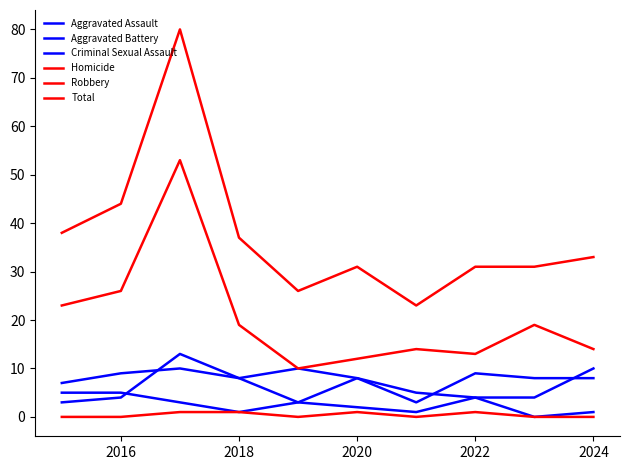

What is the maximum value shown in the chart?

80